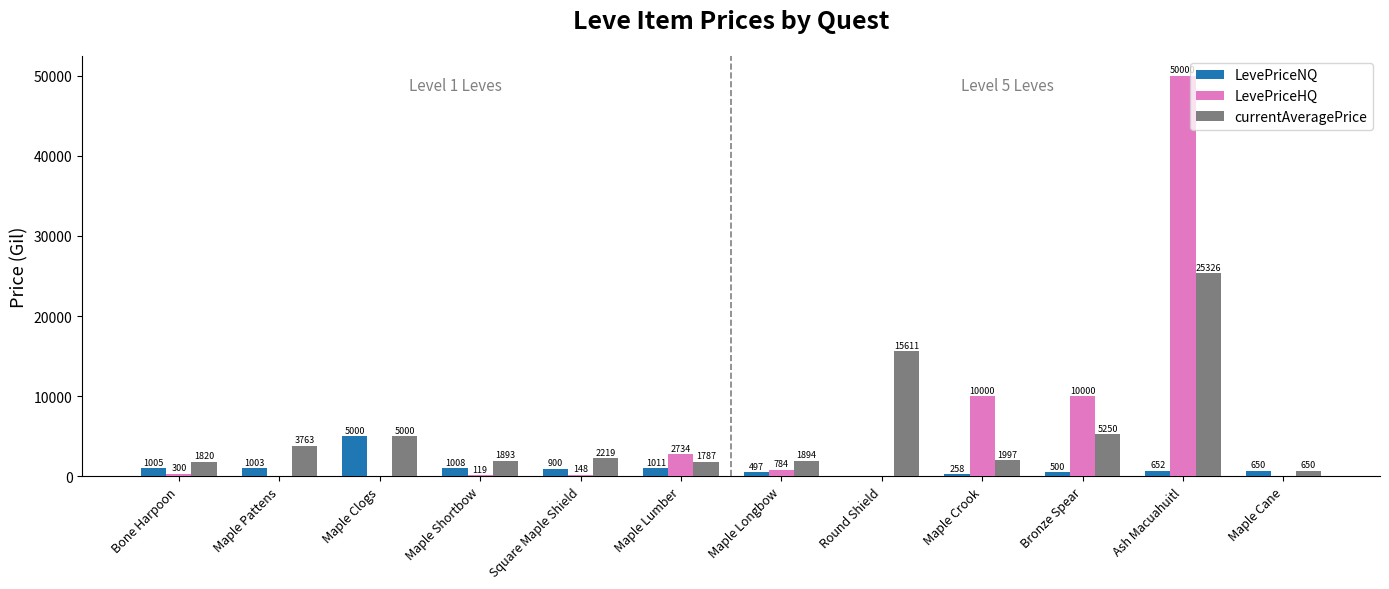

The LevePriceNQ series shows 257.8 at Maple Crook. True or false?

True